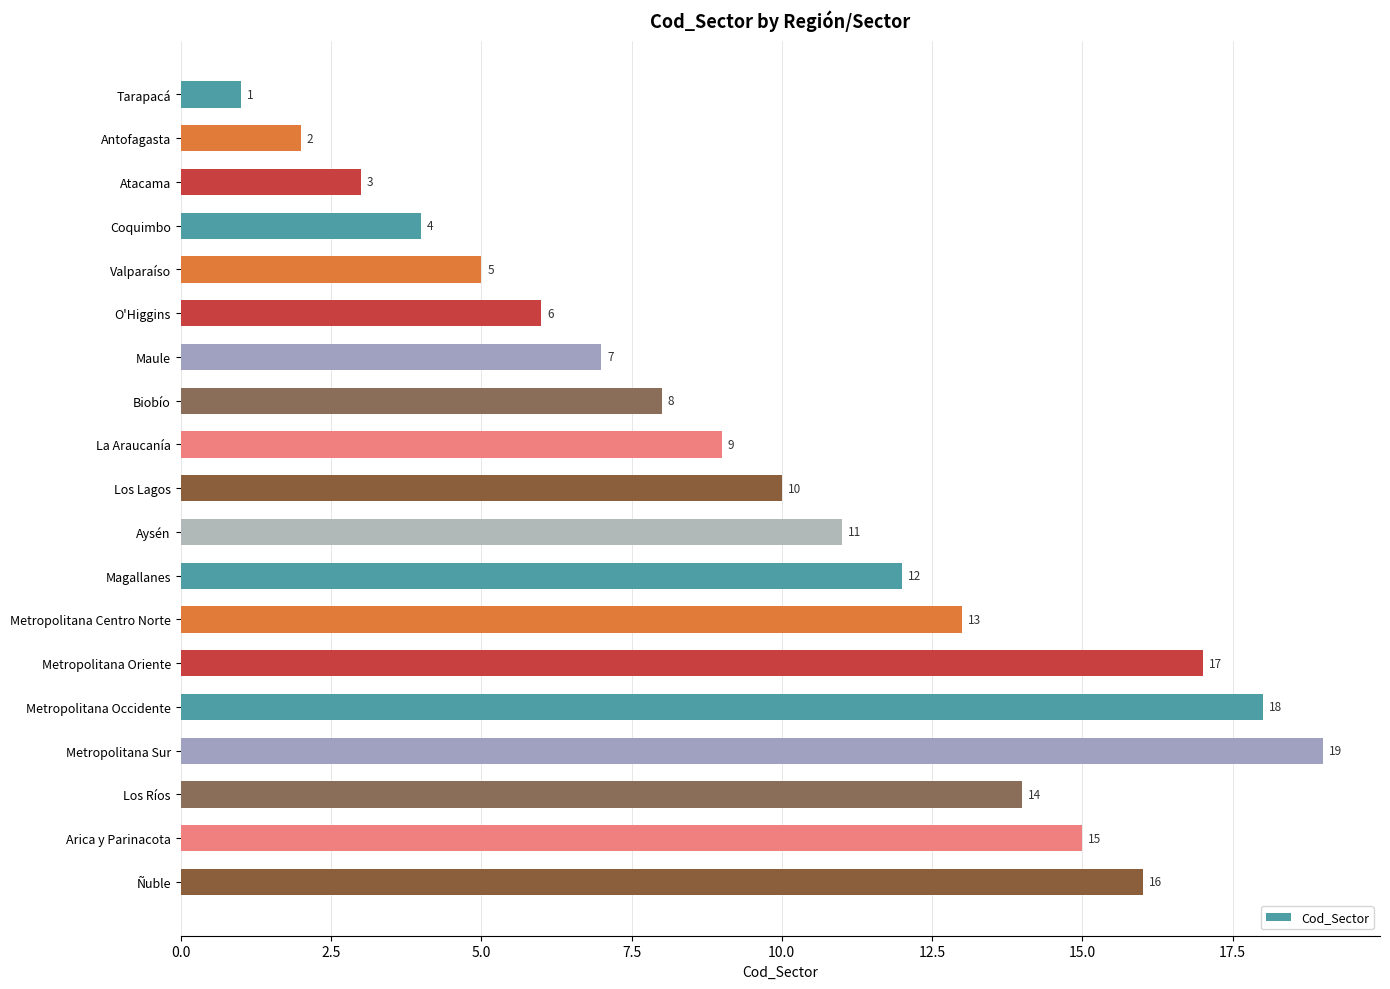

What is the label of the 6th bar from the top?

O'Higgins